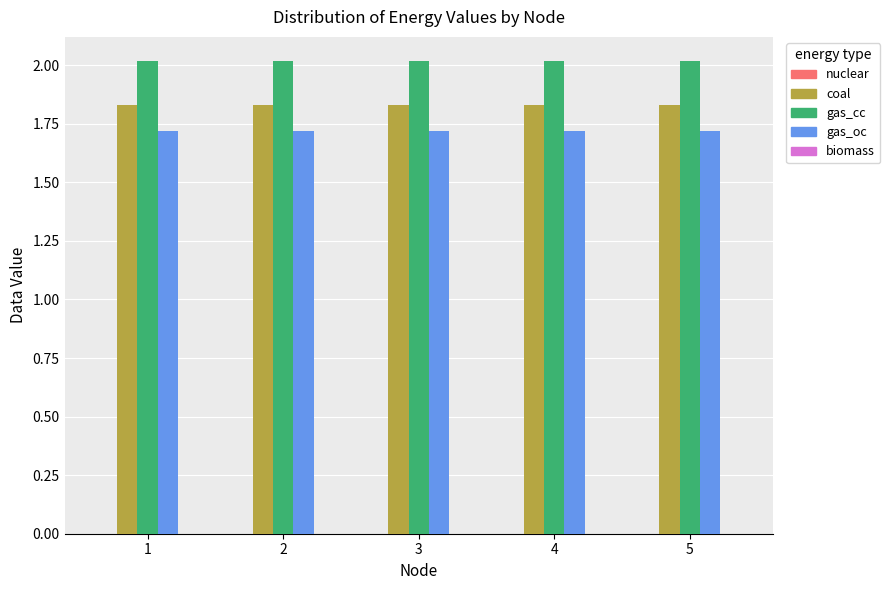

What is the greatest value displayed?

2.0